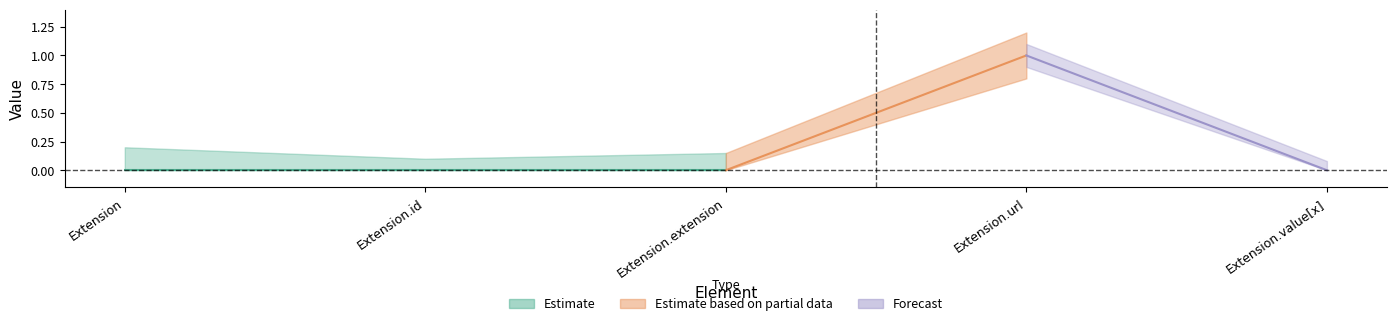

Reading left to right, transcribe all the data shown in this chart.

Min: 0	0	0	1	0
Base Min: 0	0	0	1	0